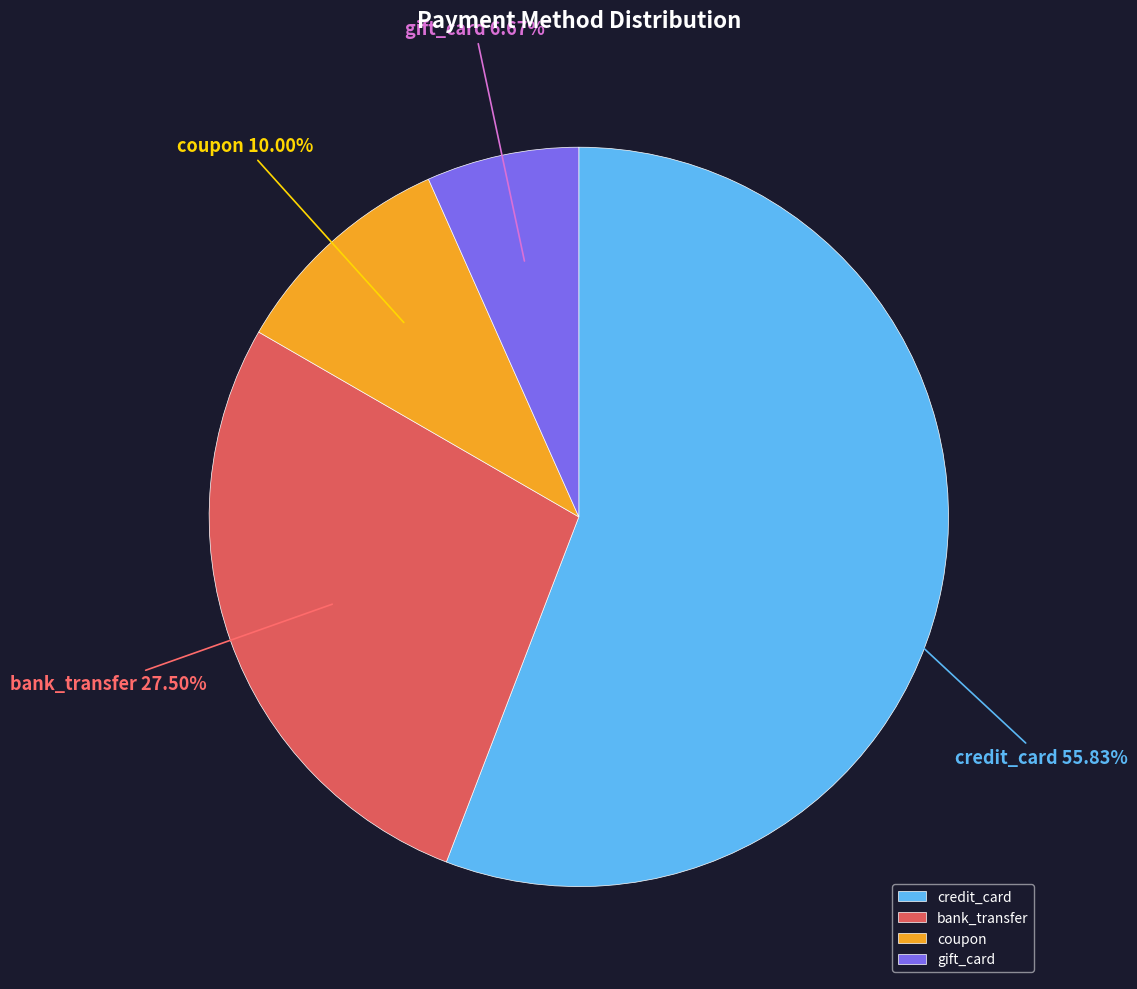

Count the number of slices in the pie.

4